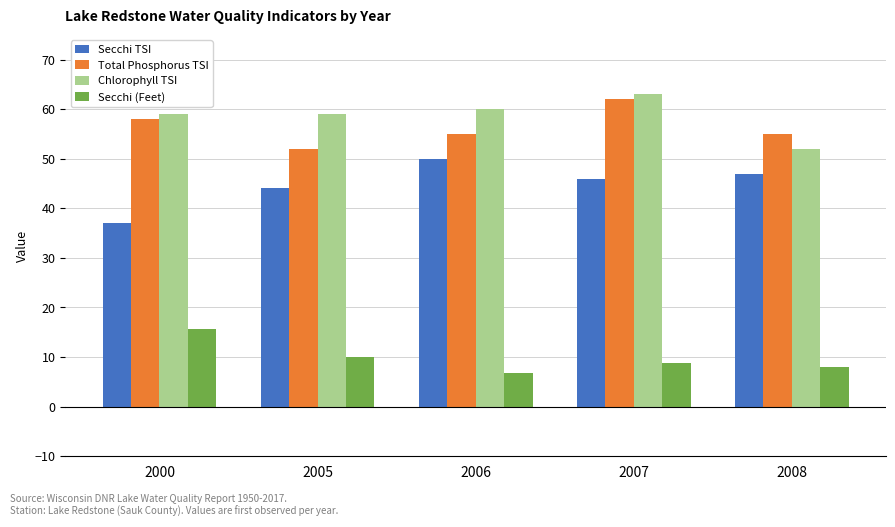

What is the maximum value for Secchi TSI?

50.0